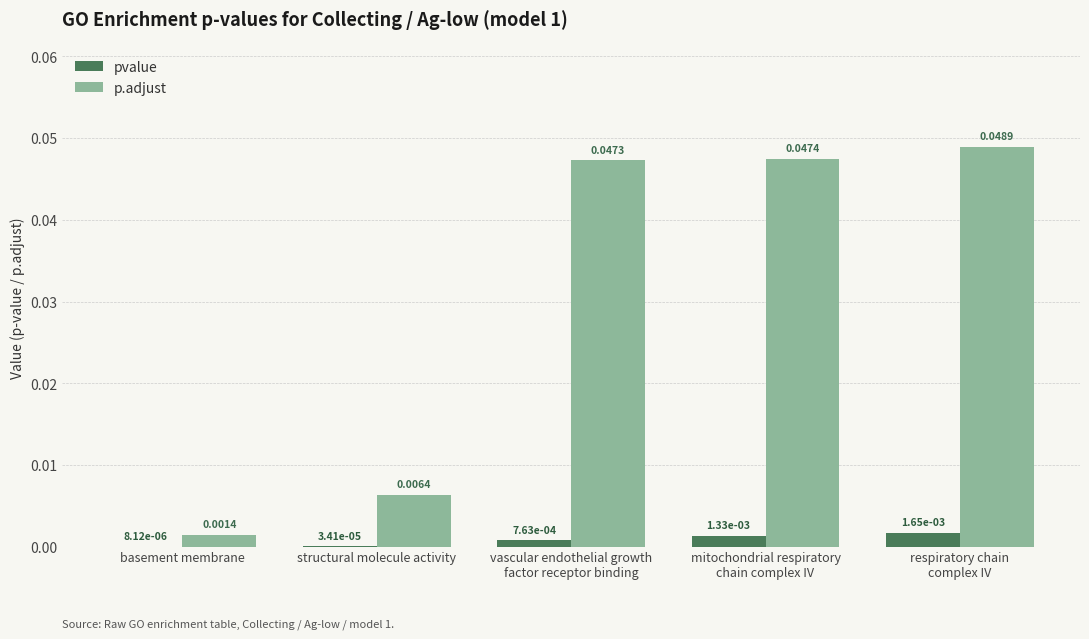

The value of p.adjust at vascular endothelial growth
factor receptor binding is 0.1. True or false?

False